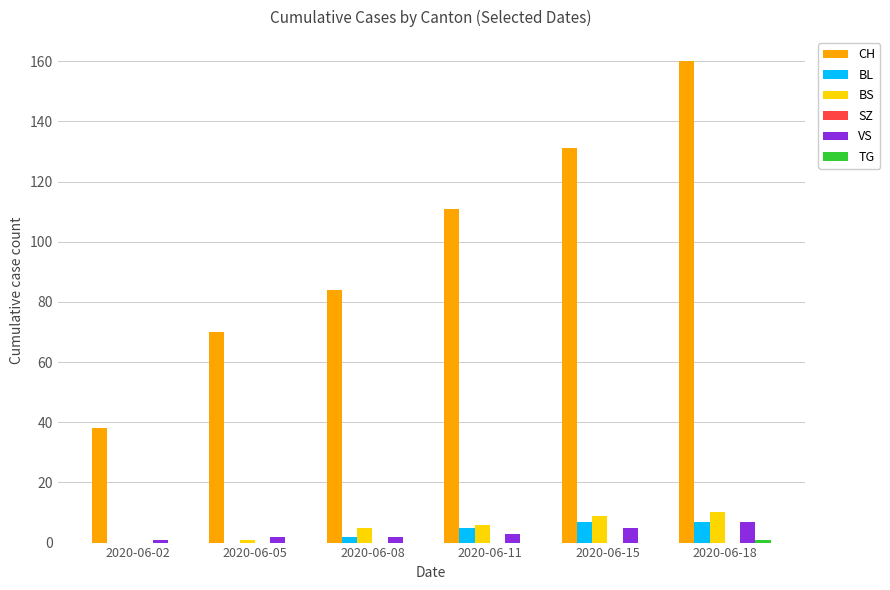

What is the greatest value displayed?

160